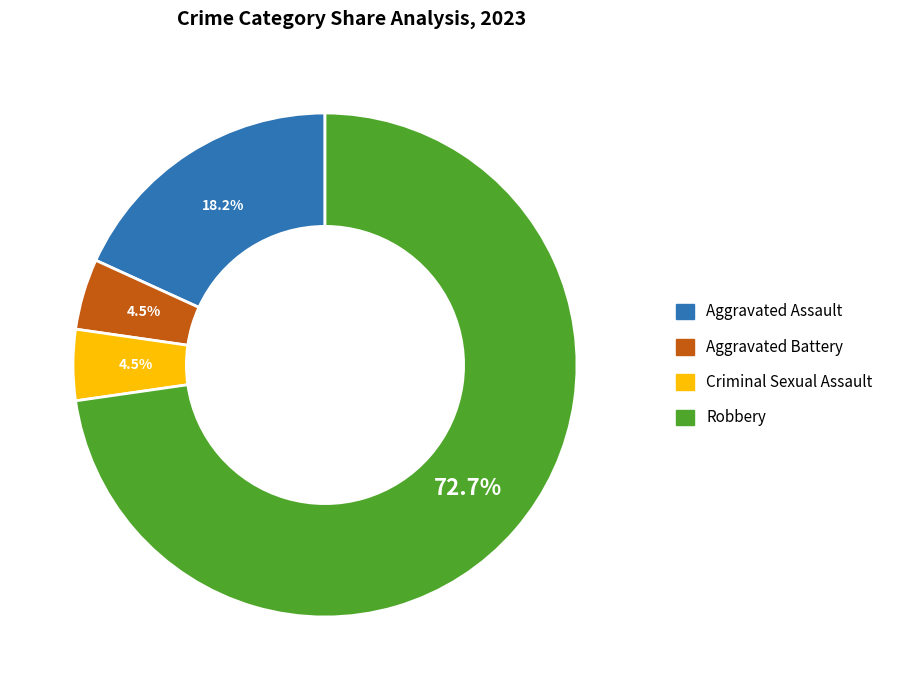

What is the total percentage of Aggravated Assault and Criminal Sexual Assault?

22.7%